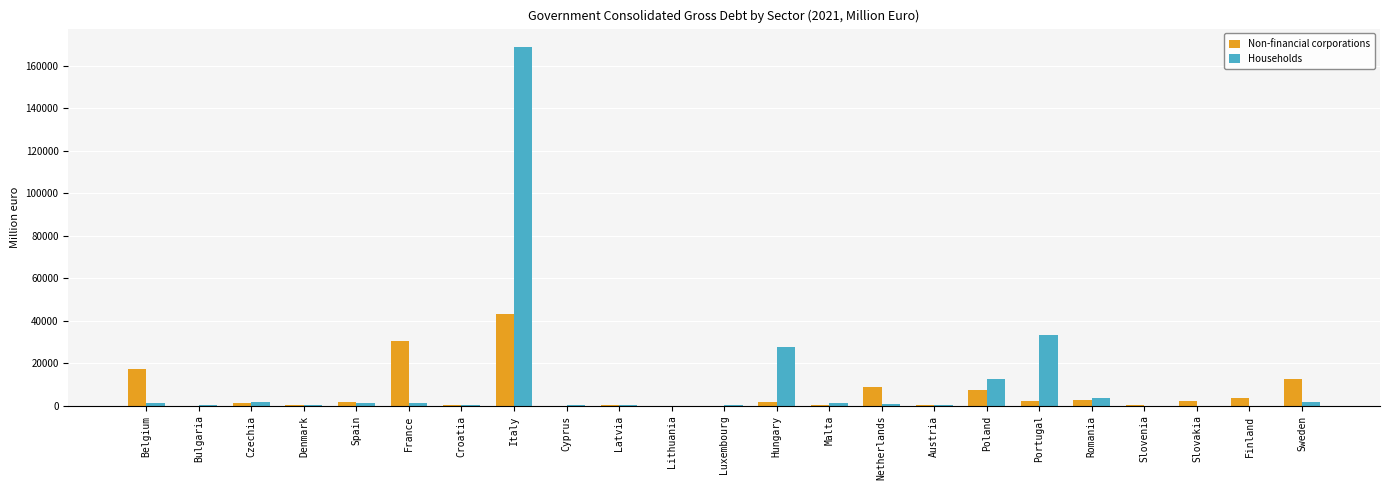

At which label does Non-financial corporations first exceed 1584?

Belgium